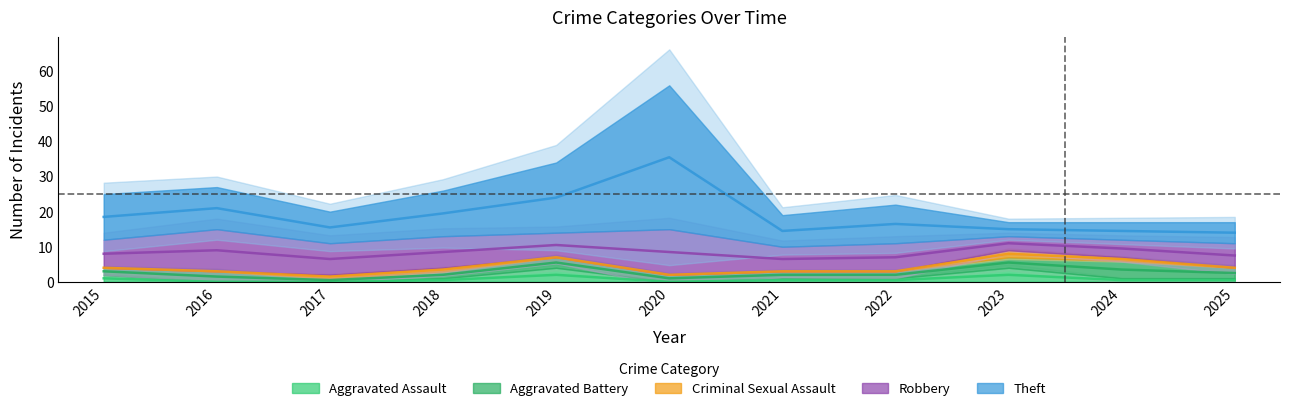

What are all the series names shown in the legend?

Aggravated Assault, Aggravated Battery, Criminal Sexual Assault, Robbery, Theft